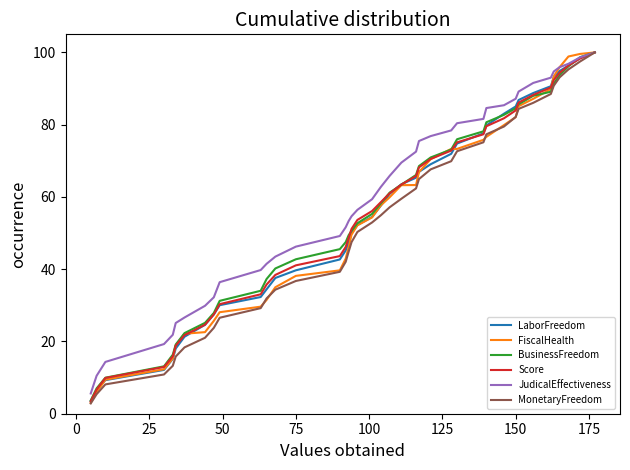

What is the maximum value shown in the chart?

100.0